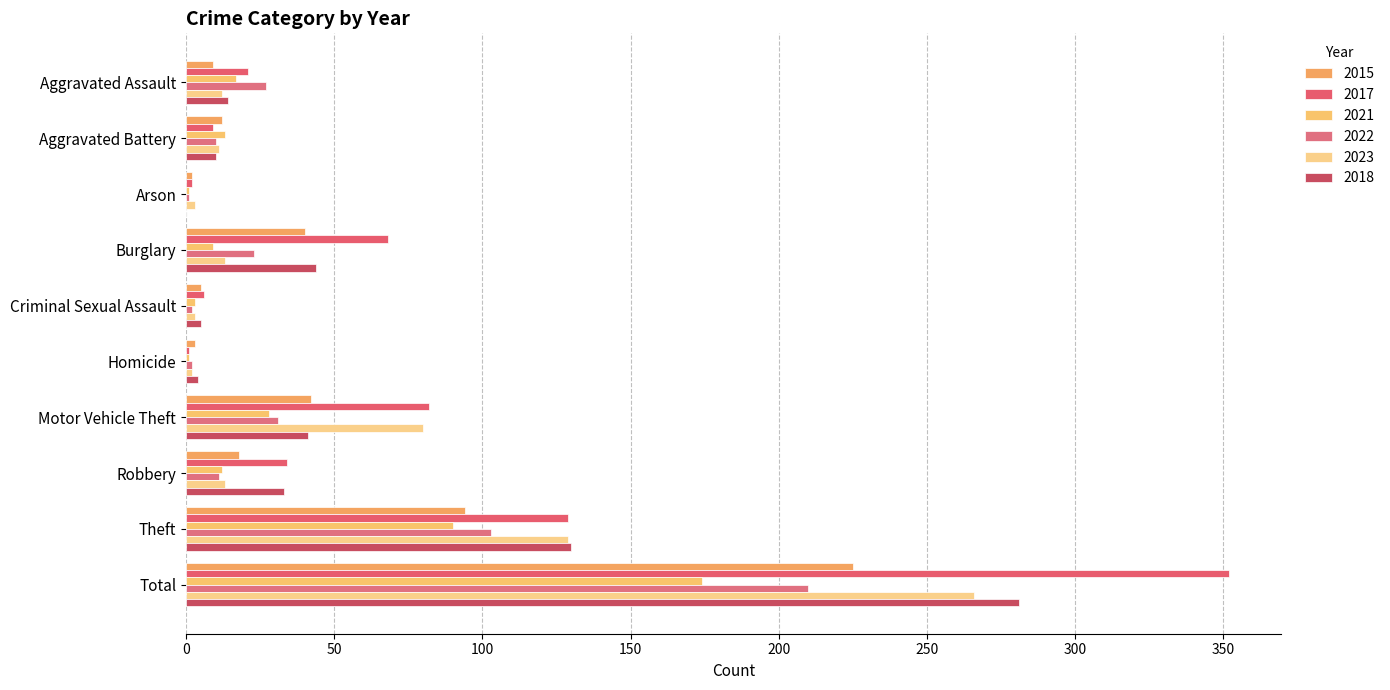

What is the sum of all 2021 values?

348